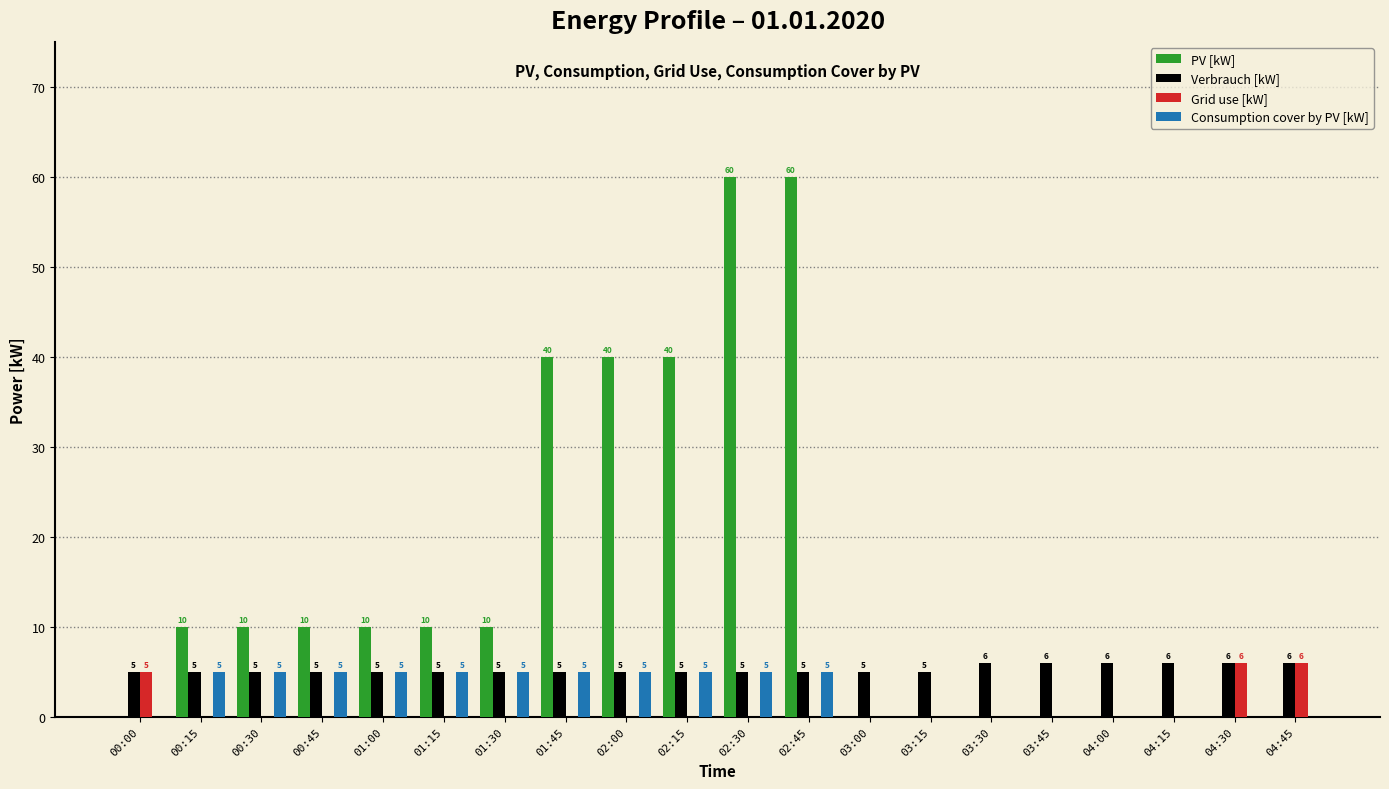

What is the spread (max minus min) of values at 04:45?

6